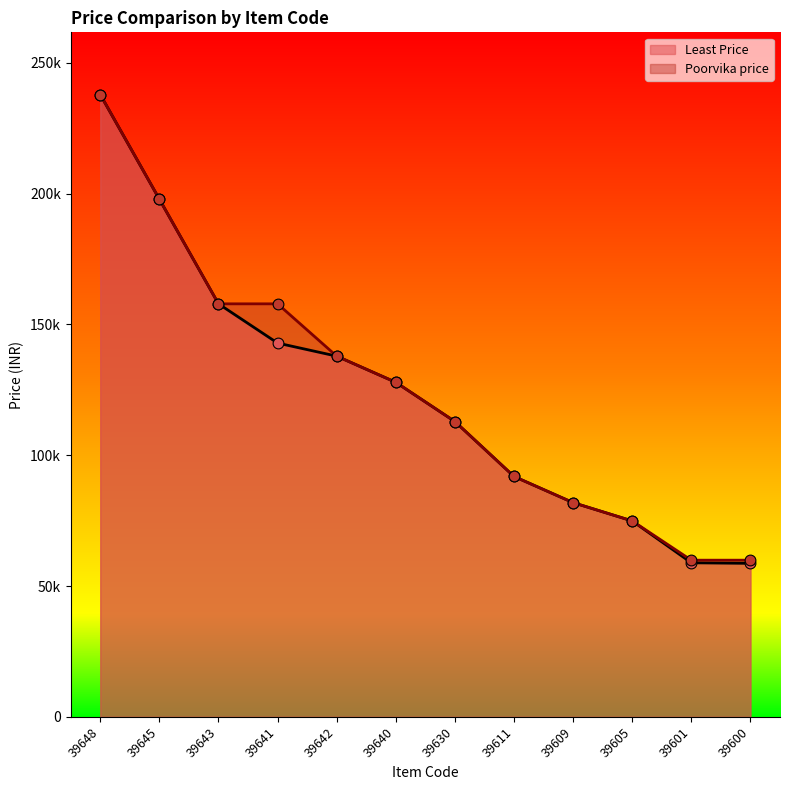

At which category is the sum across all series the highest?

39648